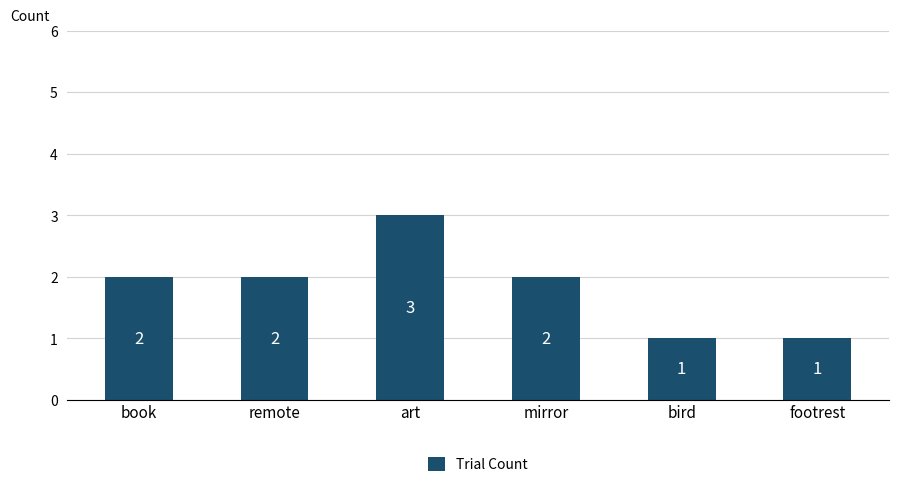

What is the greatest value displayed?

3